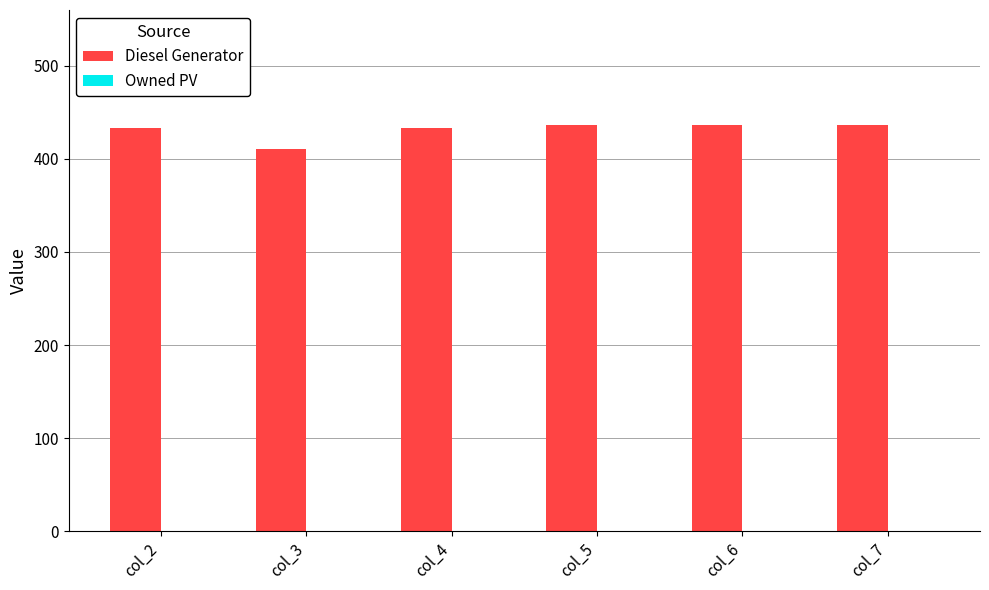

Approximately how many times larger is the value at col_4 compared to col_7?

1.0